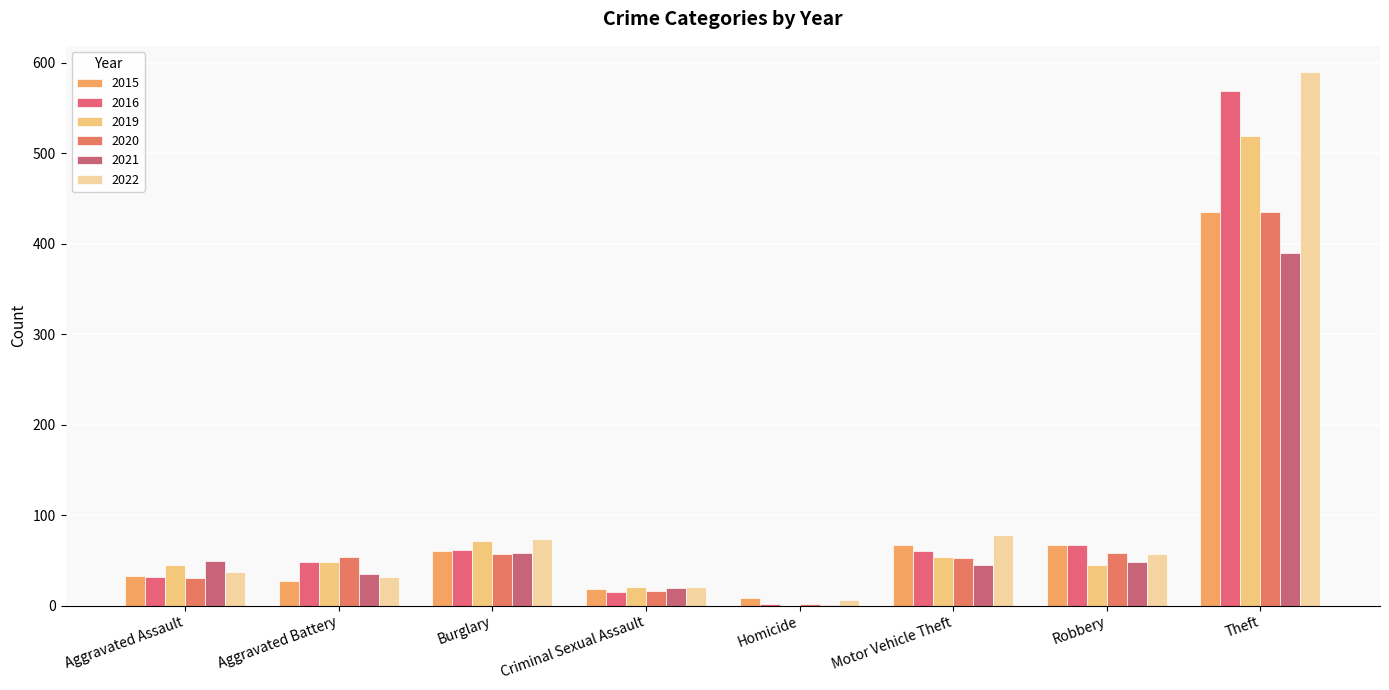

What is the difference between the 2015 values at Theft and Burglary?

375